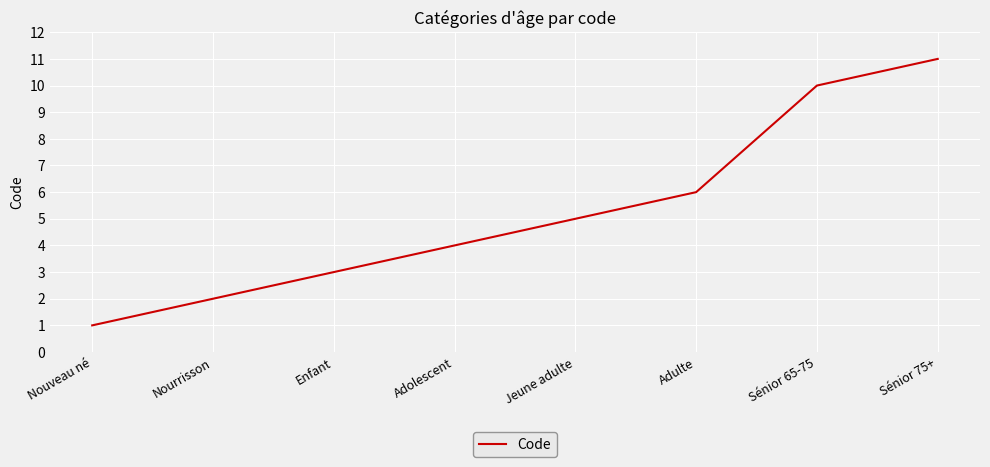

What is the sum of all values?

42